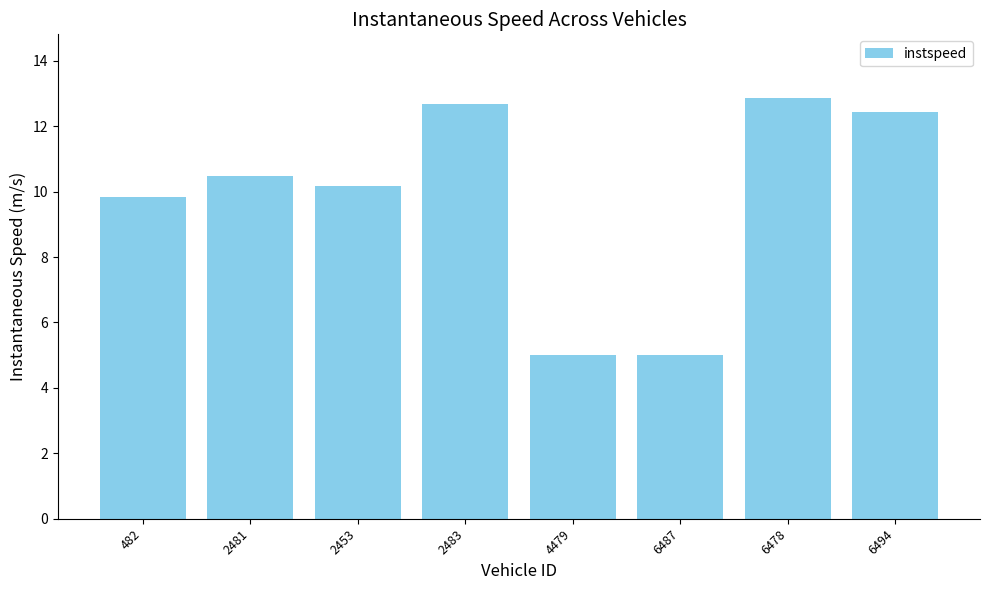

What is the label of the 2nd bar from the right?

6478